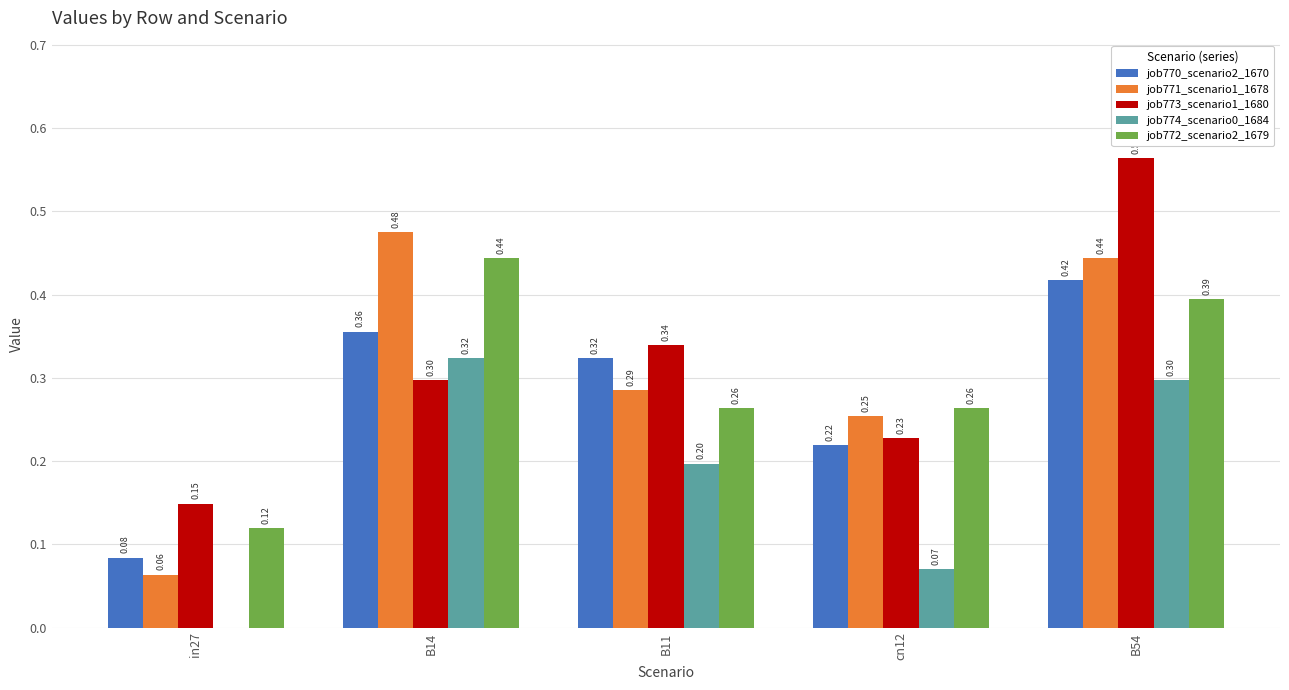

Are the bars grouped side by side (vs. stacked)?

Yes